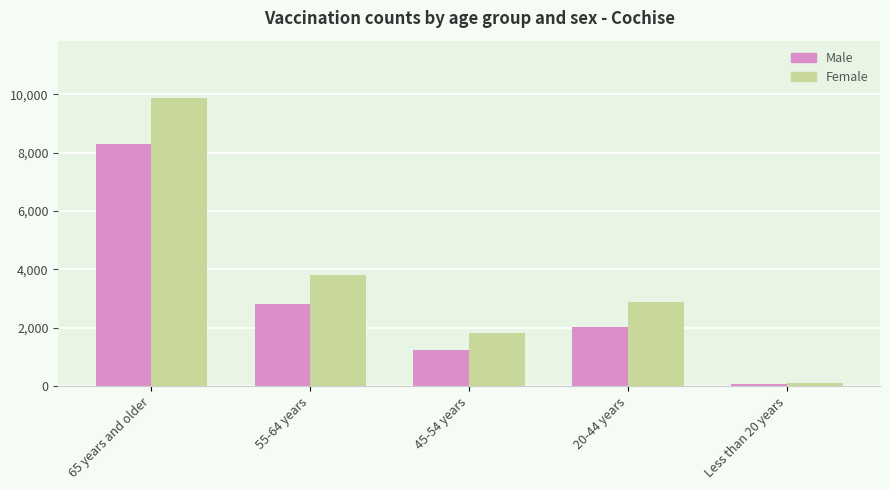

The value of Female at 55-64 years is 3788. True or false?

True